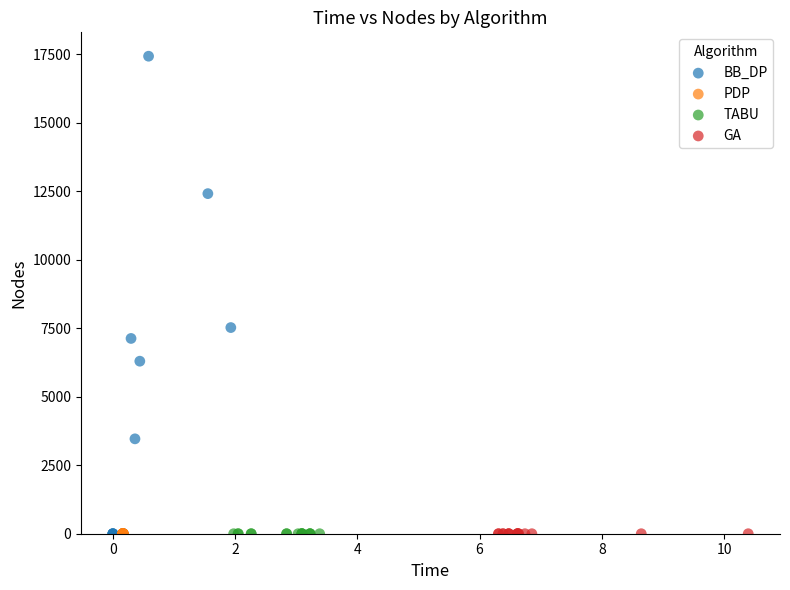

Which series contains the highest Y value?

BB_DP